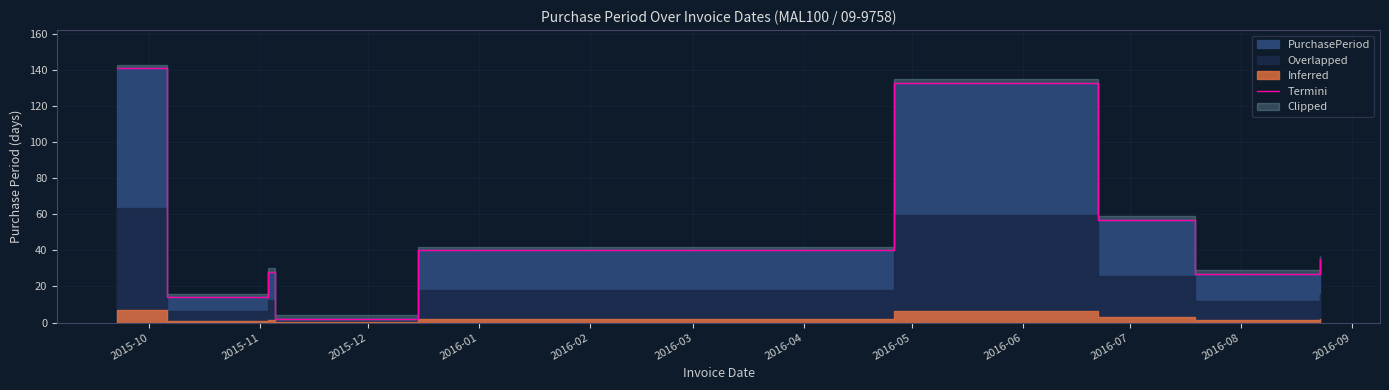

Reading left to right, what are all the values shown in this chart?

141	14	28	2	40	133	57	27	35